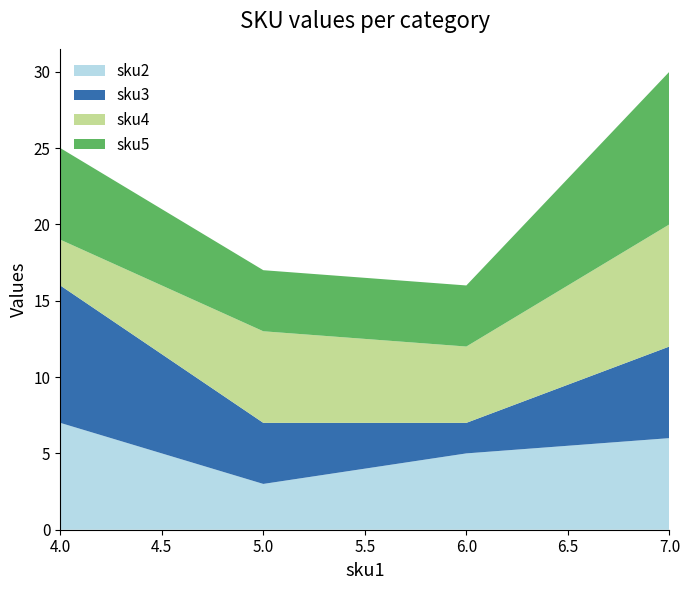

Reading right to left, list all the values displayed in this chart.

sku2: 4=7	5=3	6=5	7=6
sku3: 4=9	5=4	6=2	7=6
sku4: 4=3	5=6	6=5	7=8
sku5: 4=6	5=4	6=4	7=10